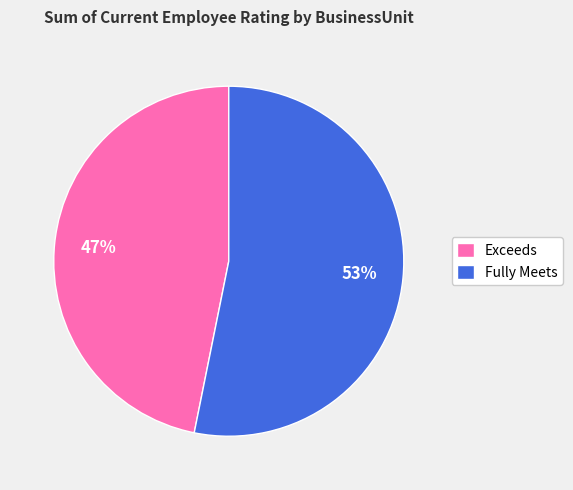

How many segments does this pie chart have?

2